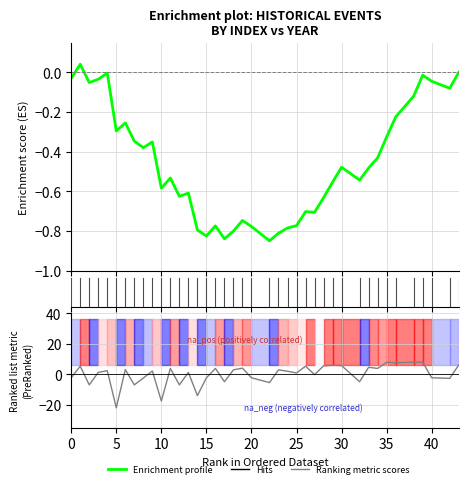

The chart shows a value of 10.2 at 30. True or false?

False